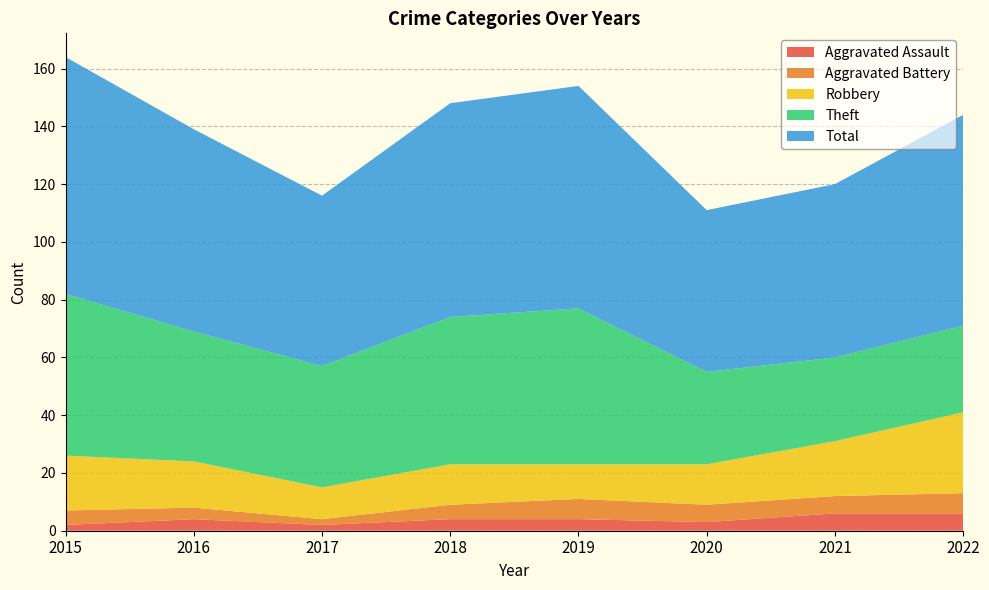

Reading right to left, list all the values displayed in this chart.

Aggravated Assault: 6	6	3	4	4	2	4	2
Aggravated Battery: 7	6	6	7	5	2	4	5
Robbery: 28	19	14	12	14	11	16	19
Theft: 30	29	32	54	51	42	45	56
Total: 73	60	56	77	74	59	70	82